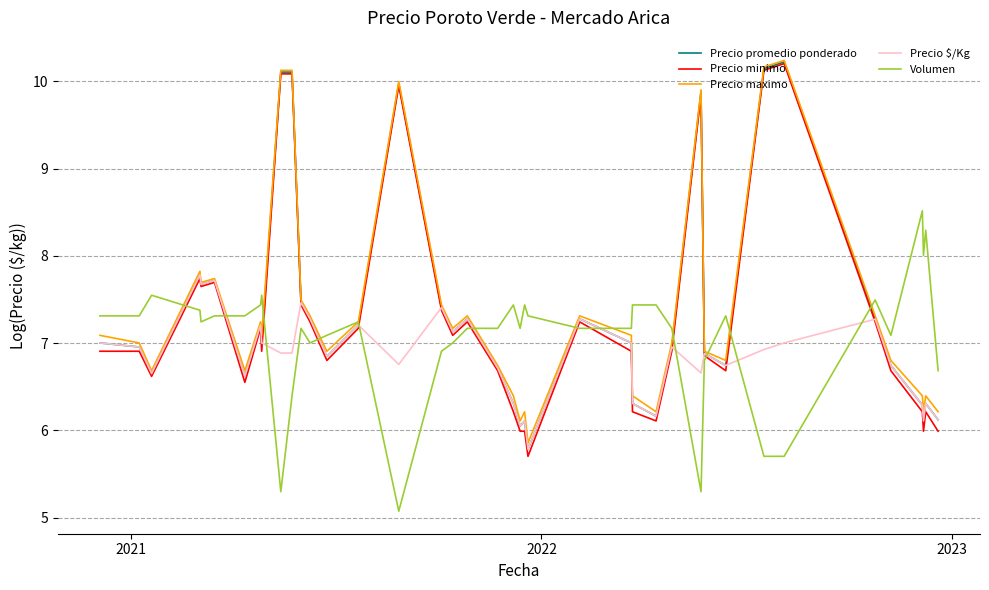

Which series has the largest total across all categories?

Precio maximo